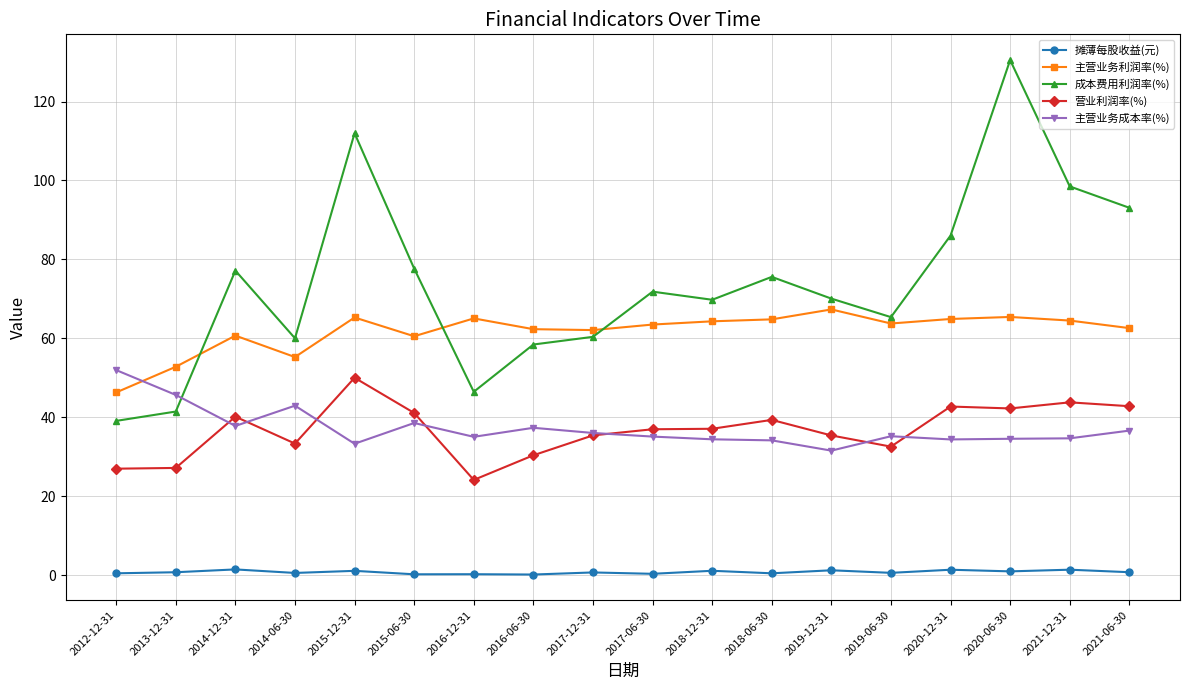

What is the minimum value for 成本费用利润率(%)?

39.1